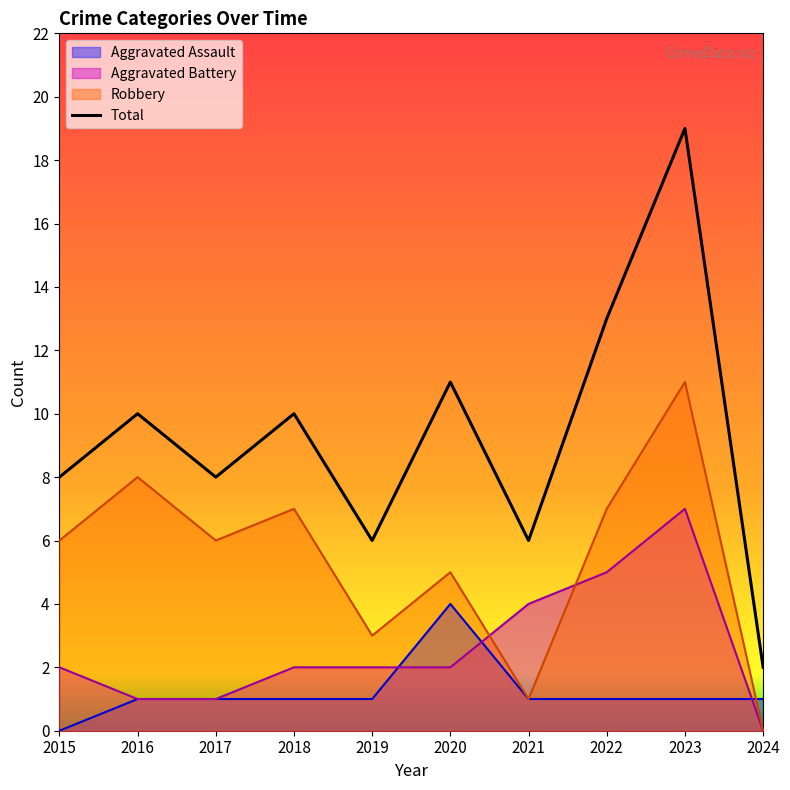

The Robbery series shows 11 at 2023. True or false?

True